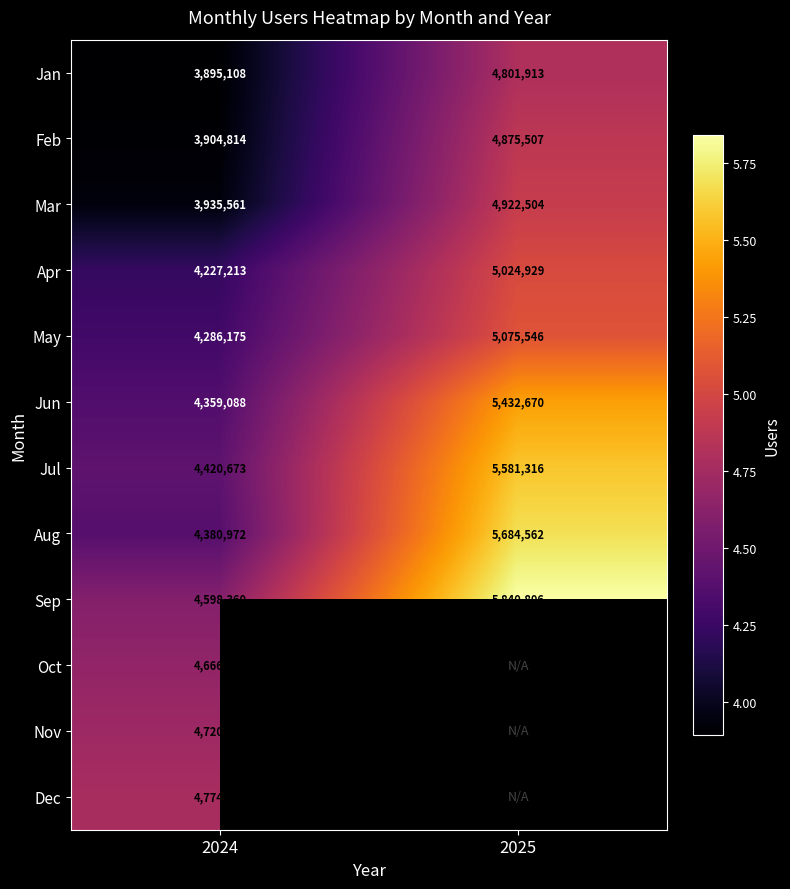

List the labels in order of Jul value, smallest first.

2024, 2025